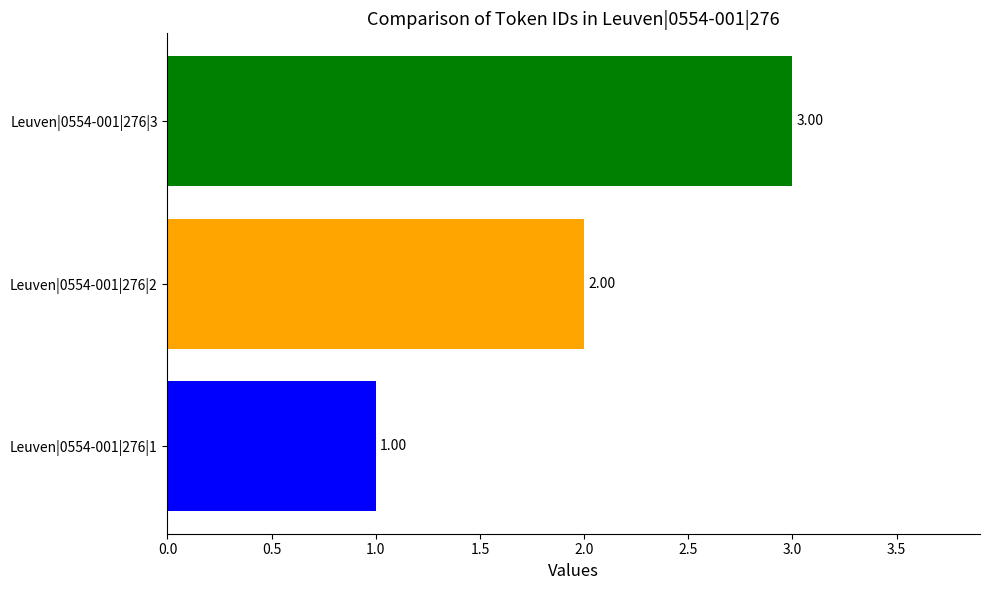

How many categories are shown in the chart?

3